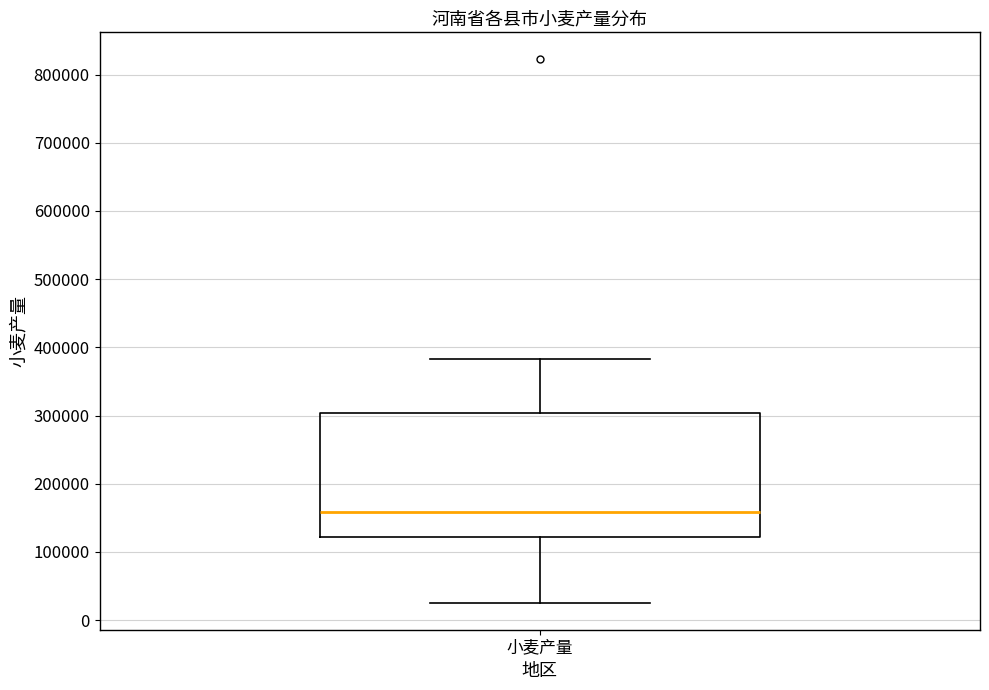

Where does the lower whisker of the box for 小麦产量 end on the y-axis? The values are not printed on the chart, so give them approximately, as read against the axis.

30000